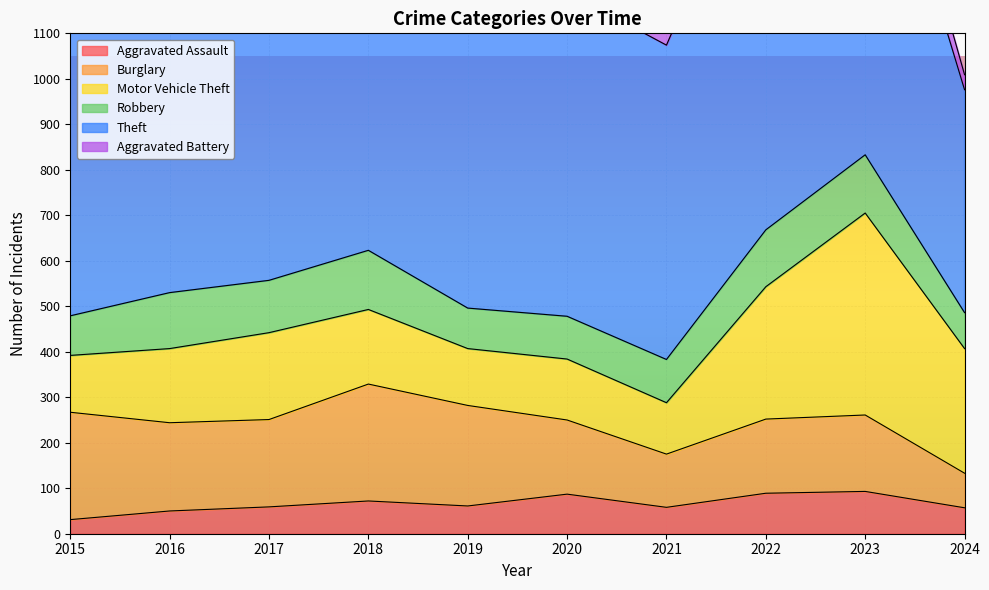

How many lines are shown in the chart?

6